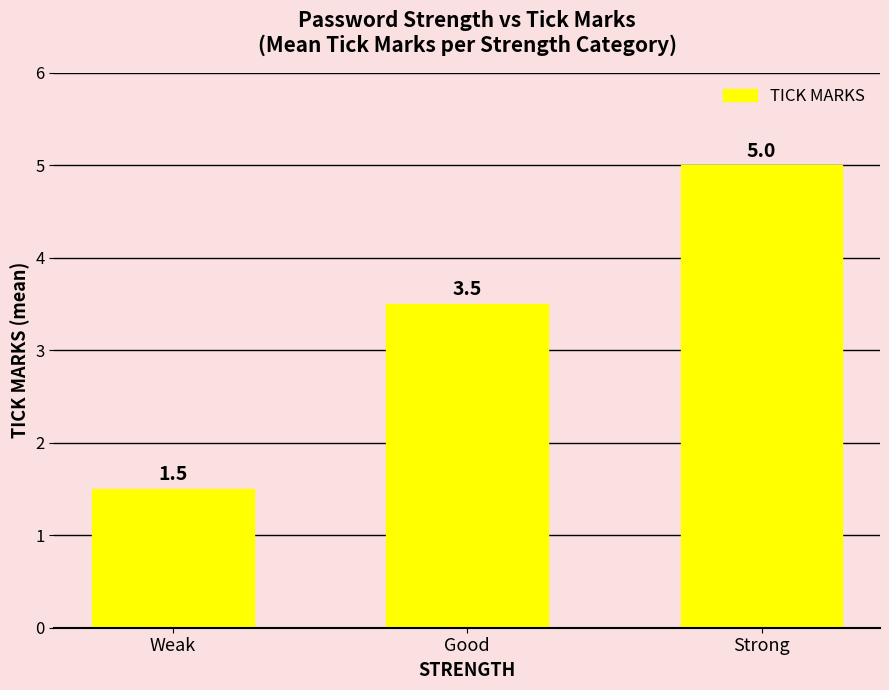

Approximately how many times larger is the value at Good compared to Weak?

2.3